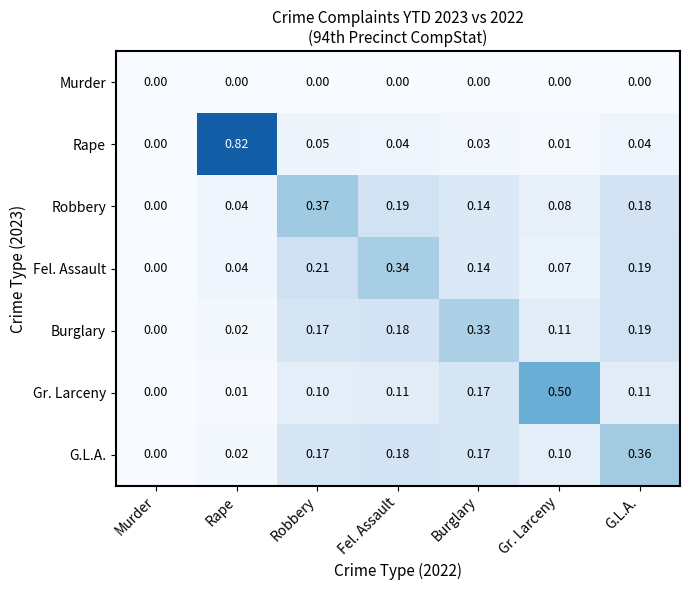

Rank the series by their maximum value, from highest to lowest.

Rape, Gr. Larceny, Robbery, G.L.A., Fel. Assault, Burglary, Murder